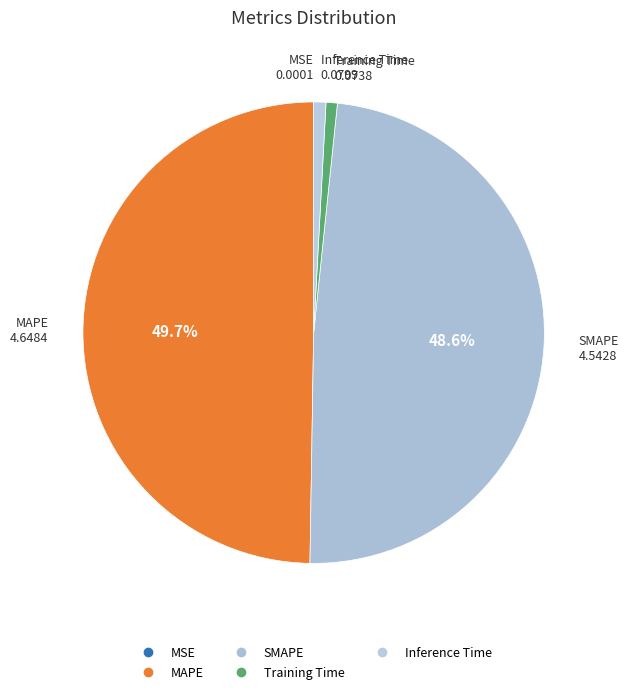

Which has a higher value, SMAPE or MSE?

SMAPE